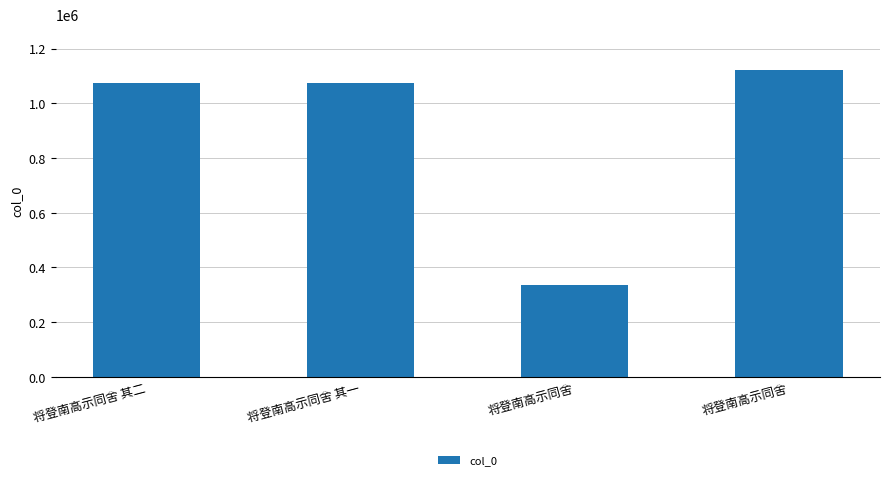

What is the value of the 3rd bar from the left?

337177